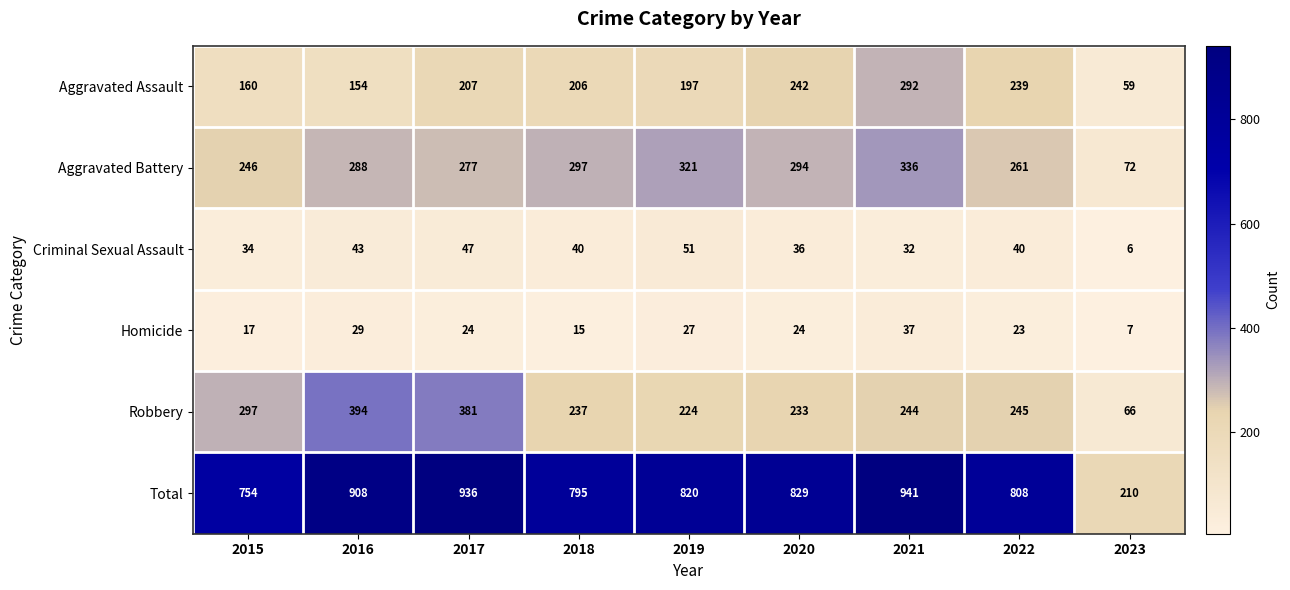

At which category does the chart reach its minimum across all series?

2023